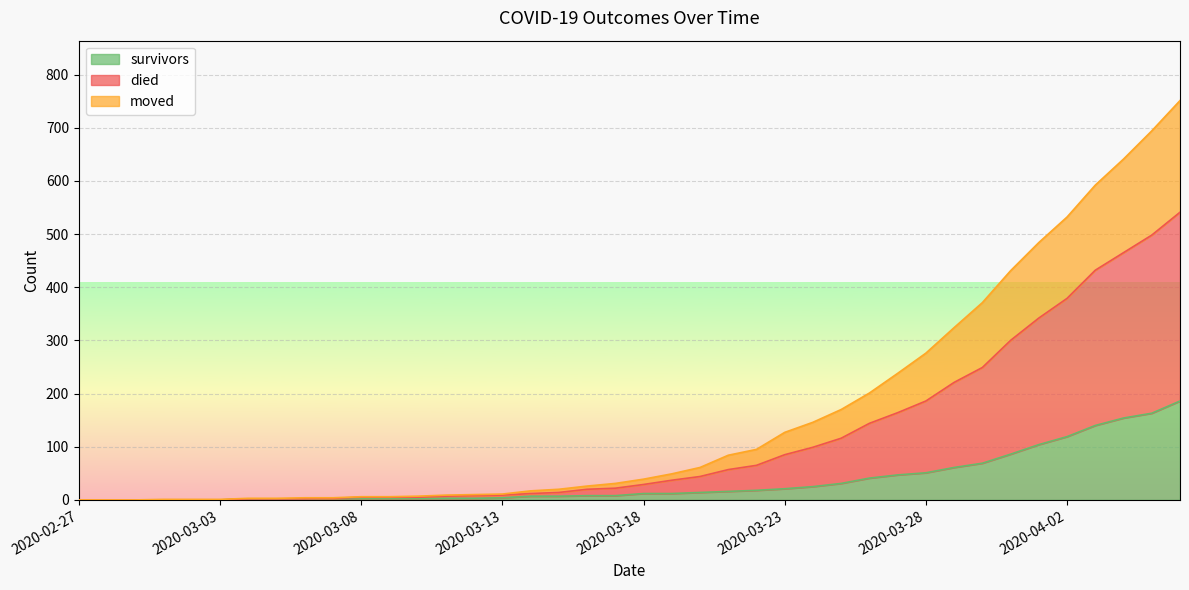

Is the value of died at 2020-04-04 greater than the value of moved at 2020-03-02?

Yes